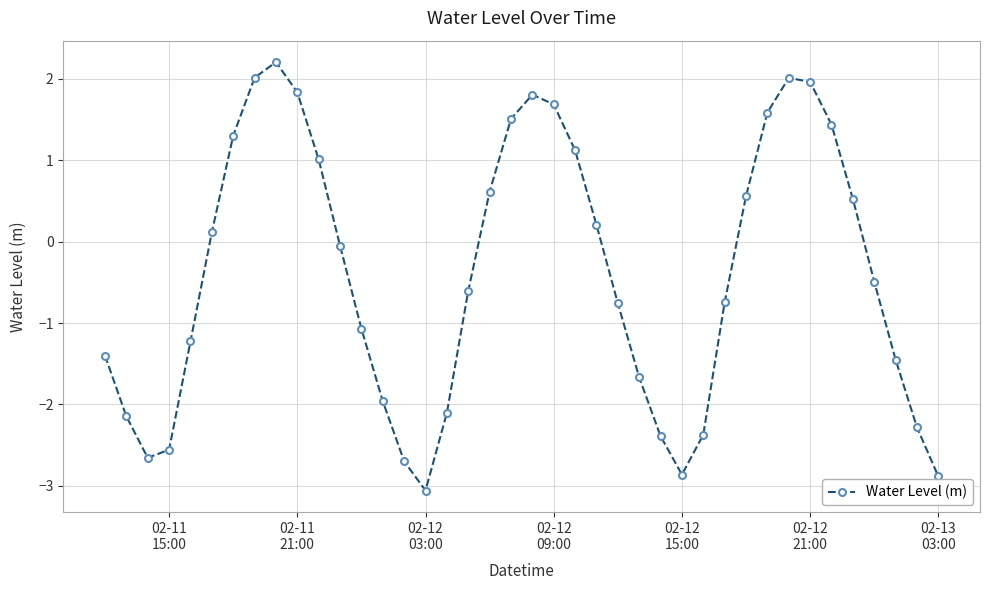

True or false: there are more than 0 points higher than both neighbors.

True